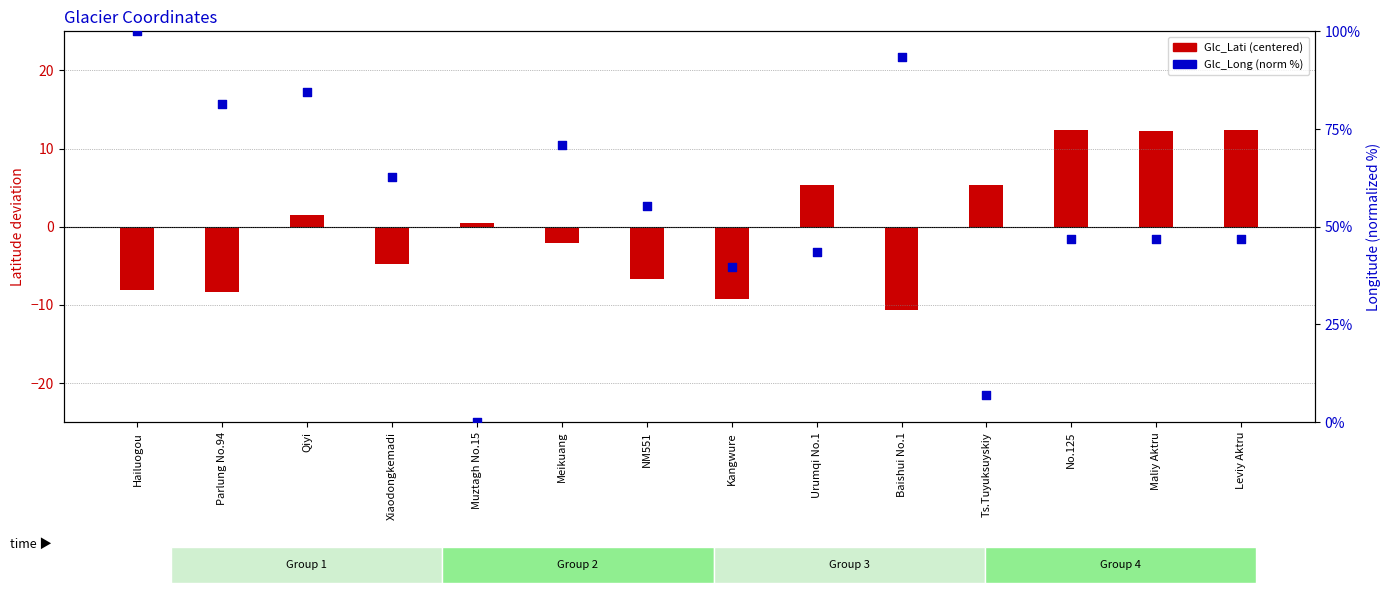

Which series contains the highest Y value?

Glc_Long (norm %)